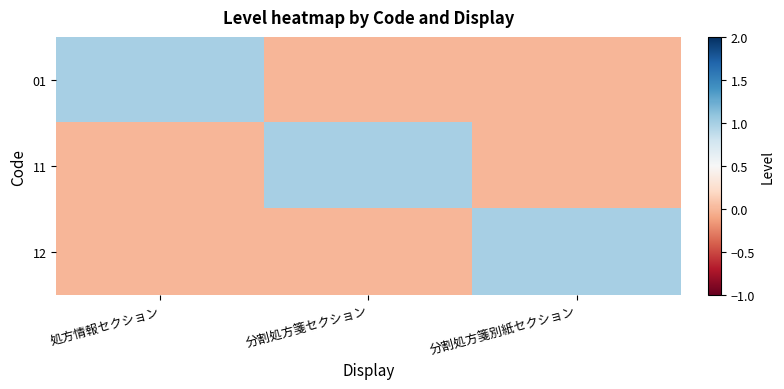

What is the spread (max minus min) of values at 分割処方箋別紙セクション?

1